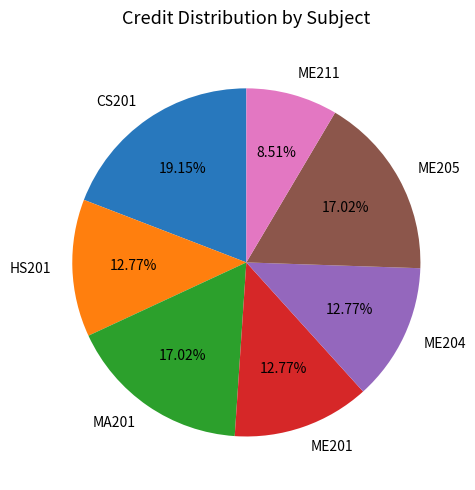

Do CS201 and ME205 together represent more than half of the pie?

No